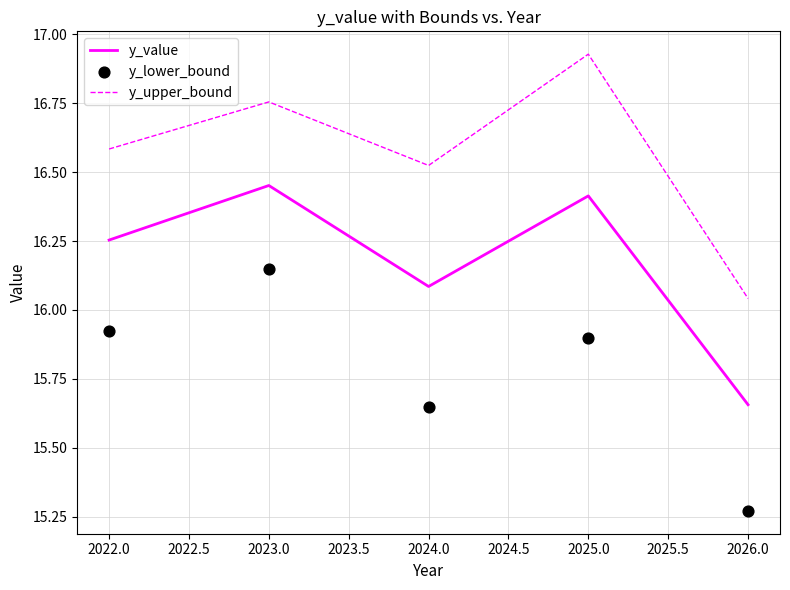

At how many categories does at least one series exceed 16?

5